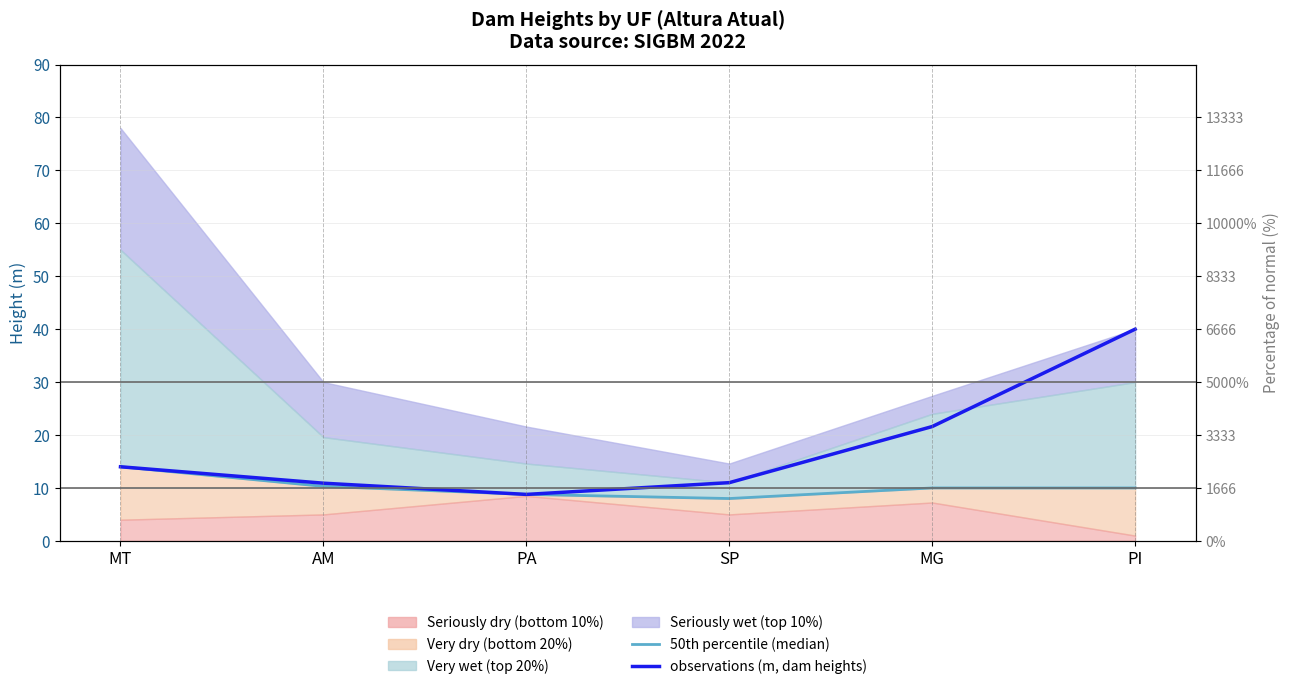

How many values in the 50th percentile (median) series exceed 10?

2